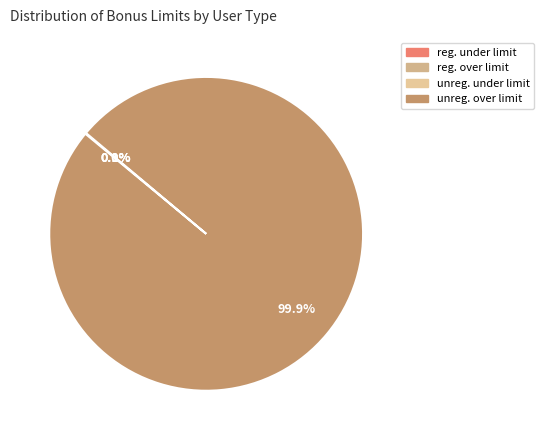

To the nearest percent, what is the average slice percentage?

25%